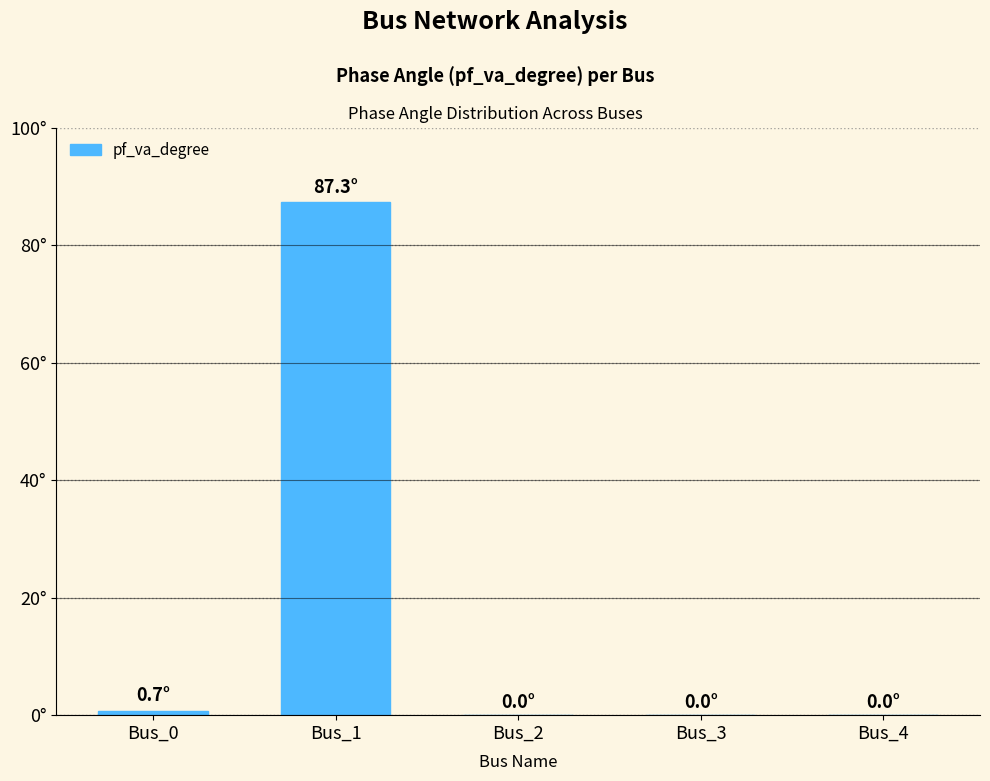

What is the greatest value displayed?

87.3